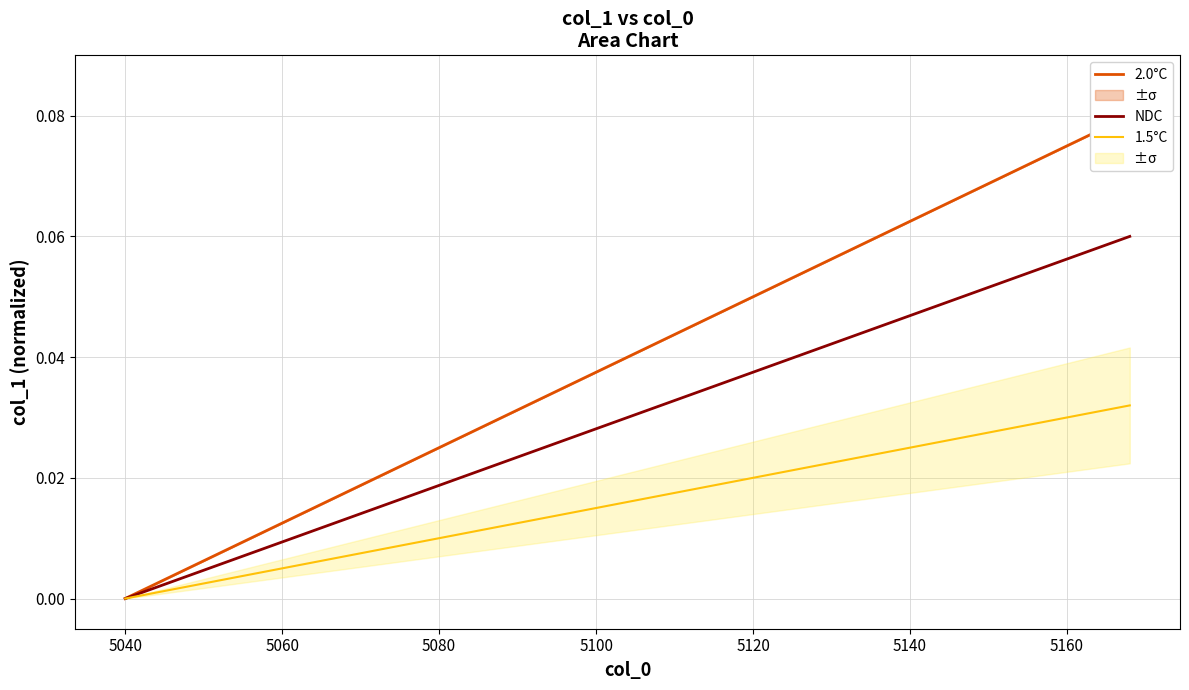

At which label does NDC reach its minimum?

5040